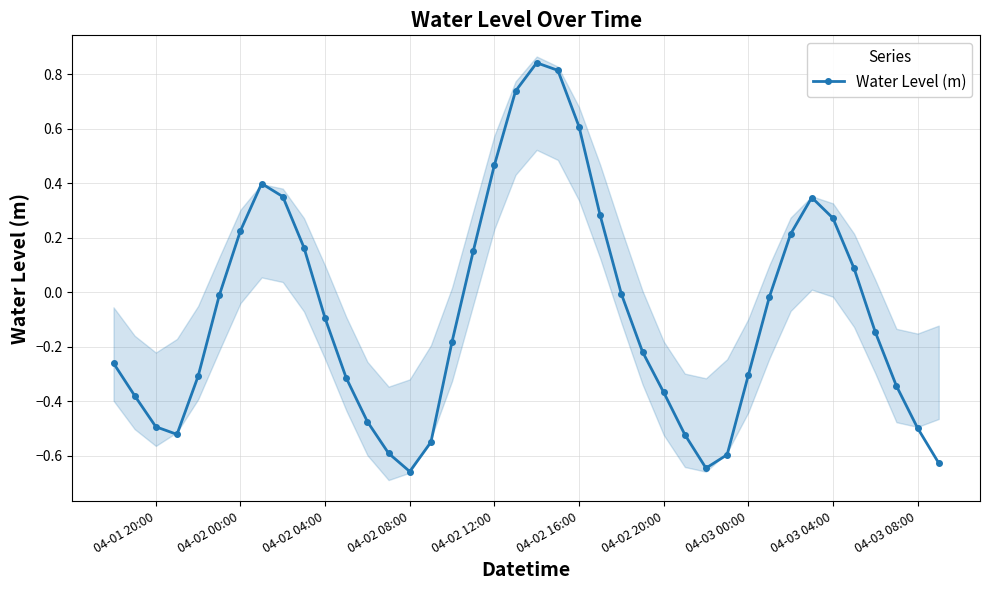

How many interior local peaks does the Water Level (m) series have?

3